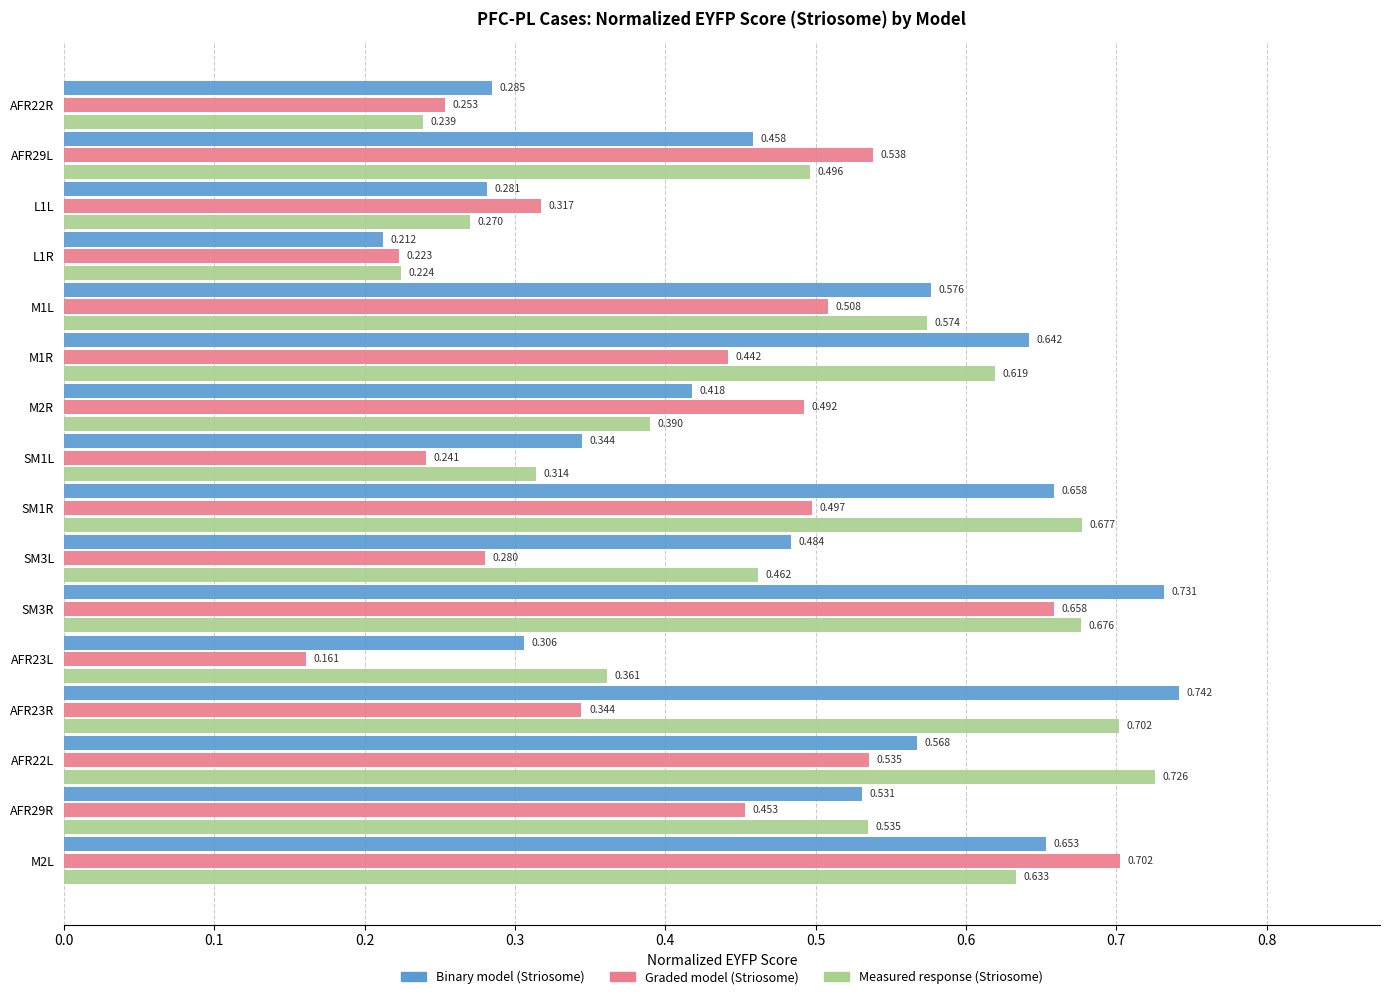

List the series in order of their peak value, highest first.

Binary model (Striosome), Measured response (Striosome), Graded model (Striosome)